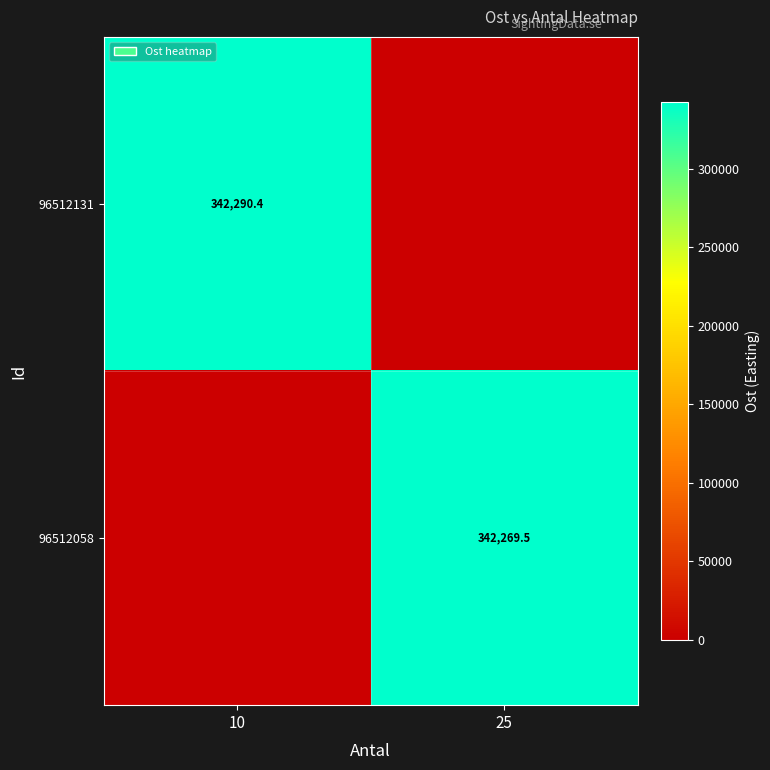

Is it true that 96512131 equals 595436.5 at 10?

False